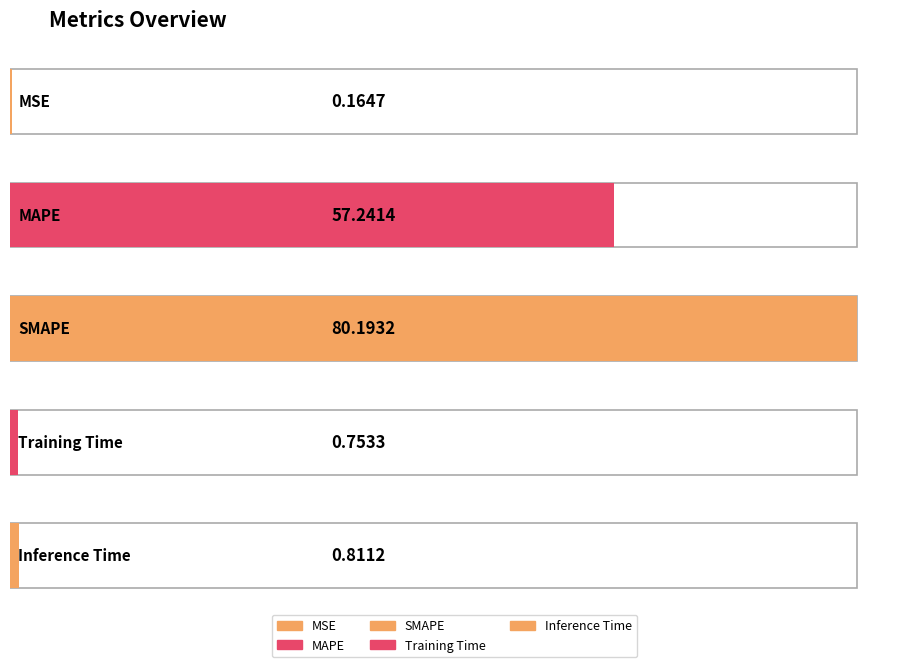

What is the sum of all values?

139.2